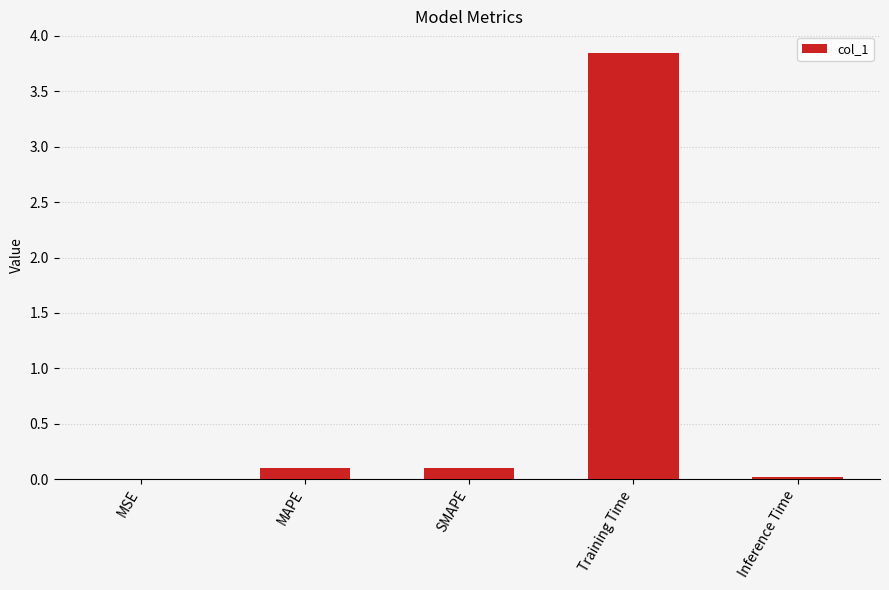

True or false: the data shows 0.0 at Inference Time.

True